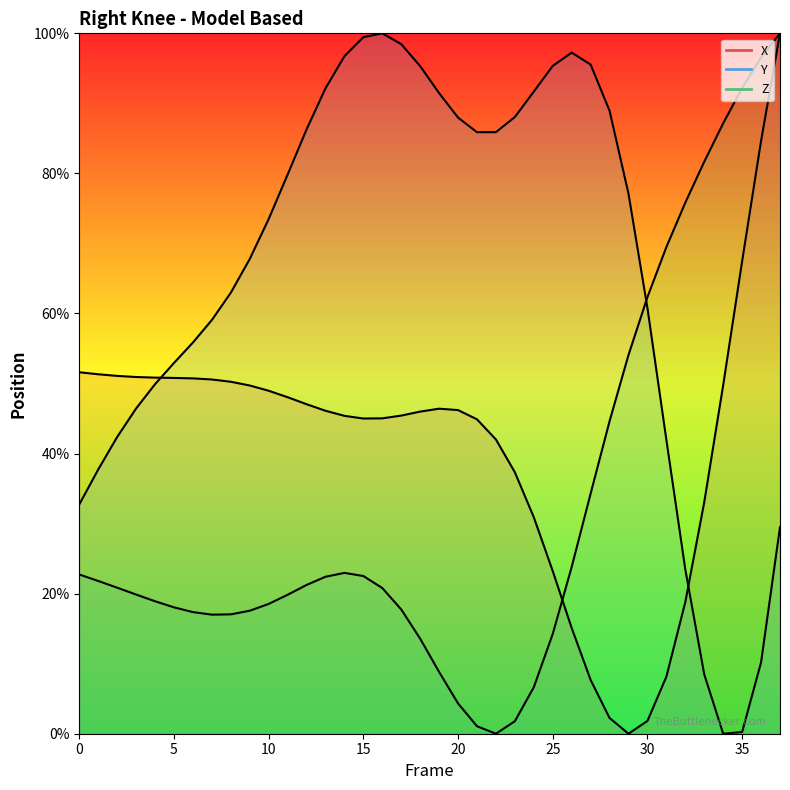

Is this an area chart (filled region under the line)?

No